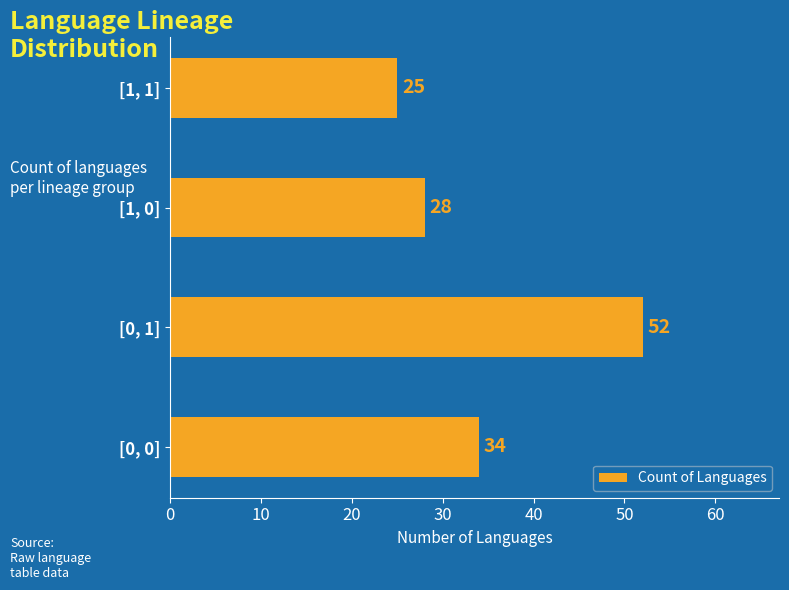

The value at [0, 0] is 34. True or false?

True